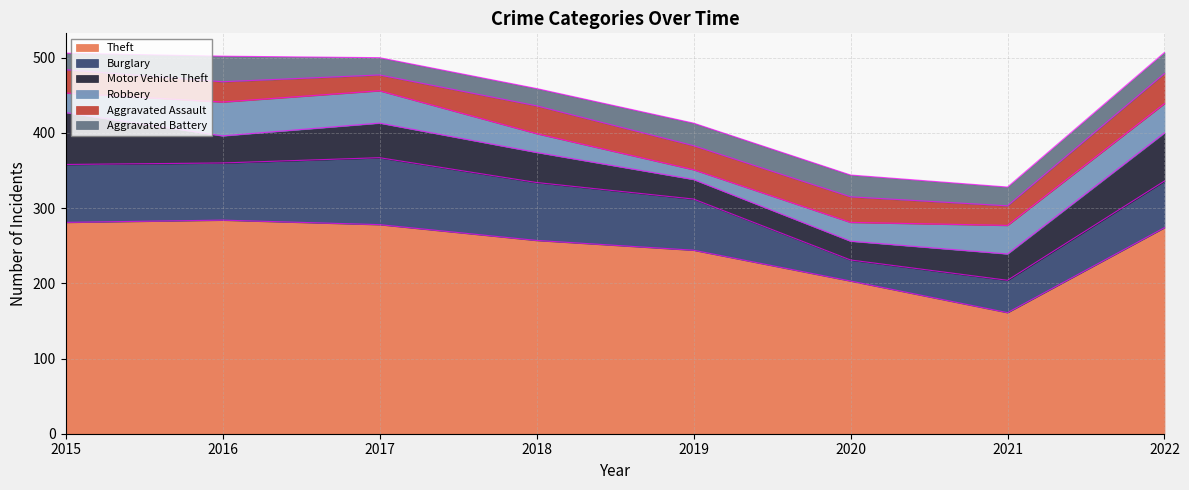

Count the number of categories in the chart.

8